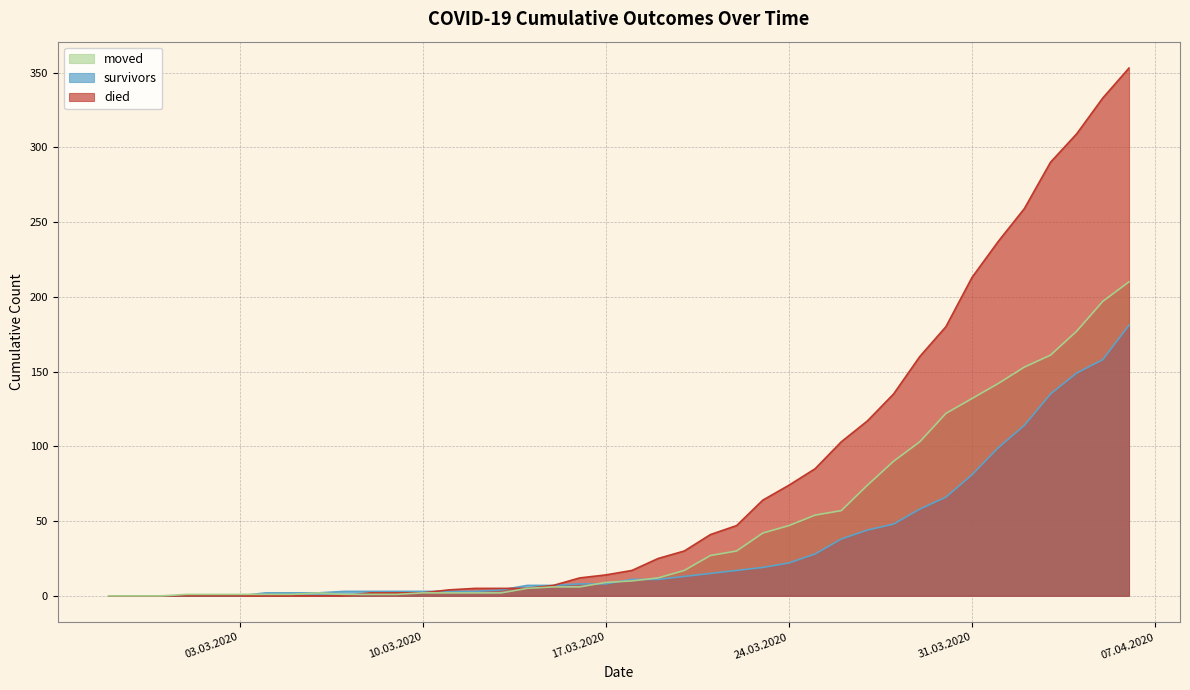

Rank the series by their maximum value, from lowest to highest.

survivors, moved, died